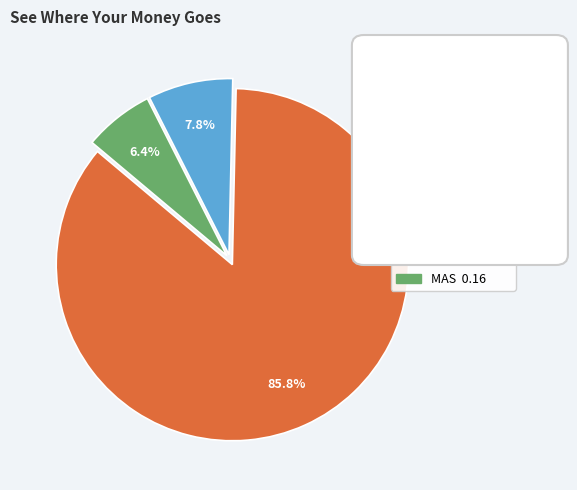

To the nearest percent, what percentage of the pie is MAS?

6%